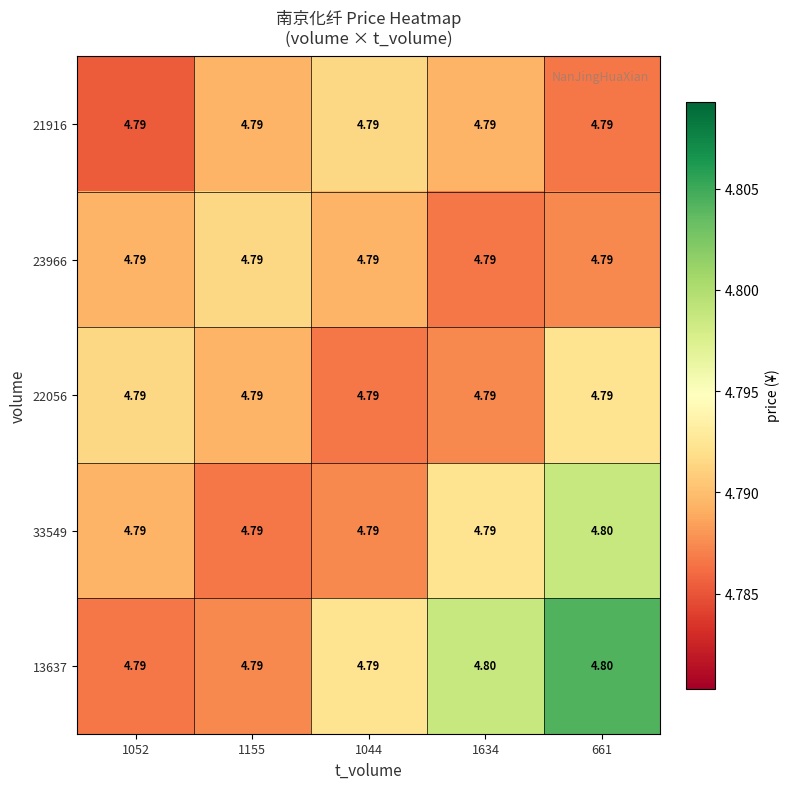

How many categories are shown in the chart?

5